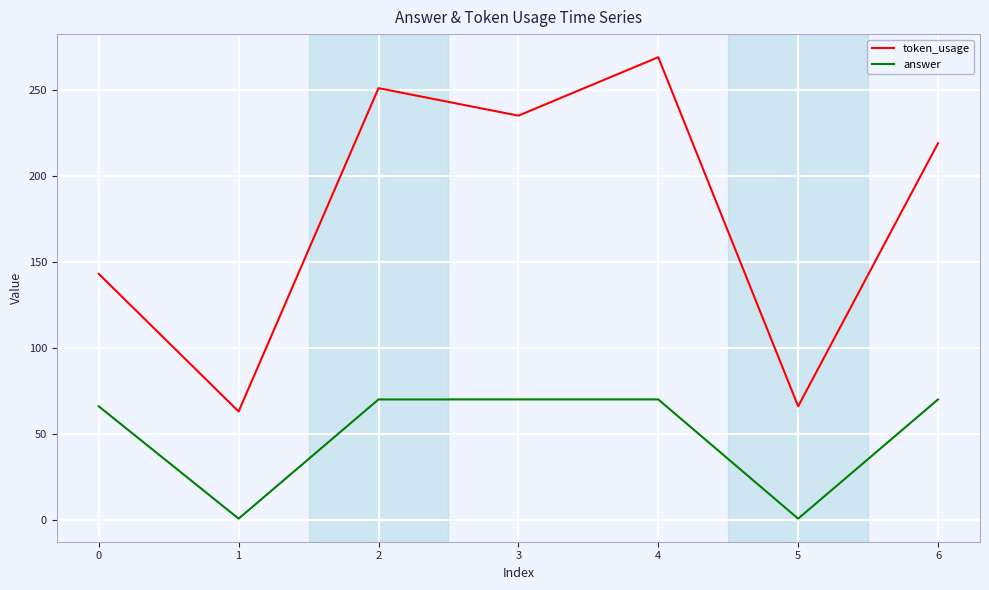

Is the value of token_usage at 2 greater than the value of answer at 4?

Yes